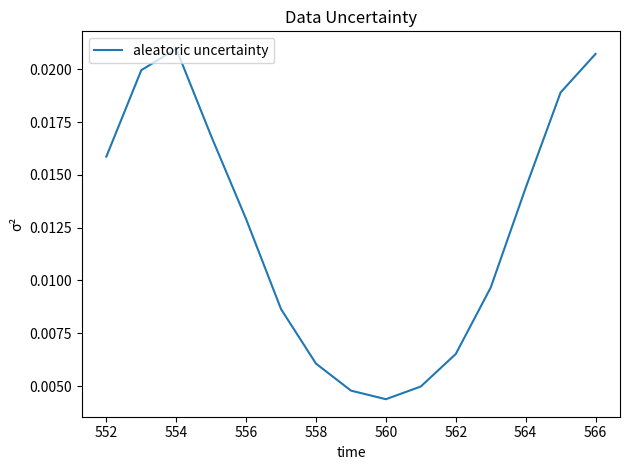

Where is the data nearest to the value 0?

560